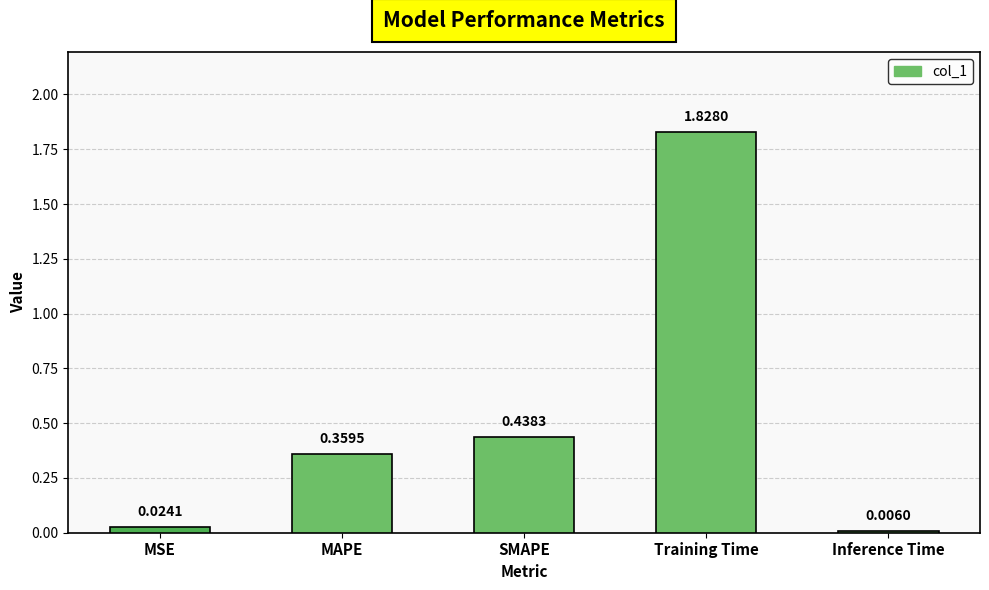

What is the average value?

0.5